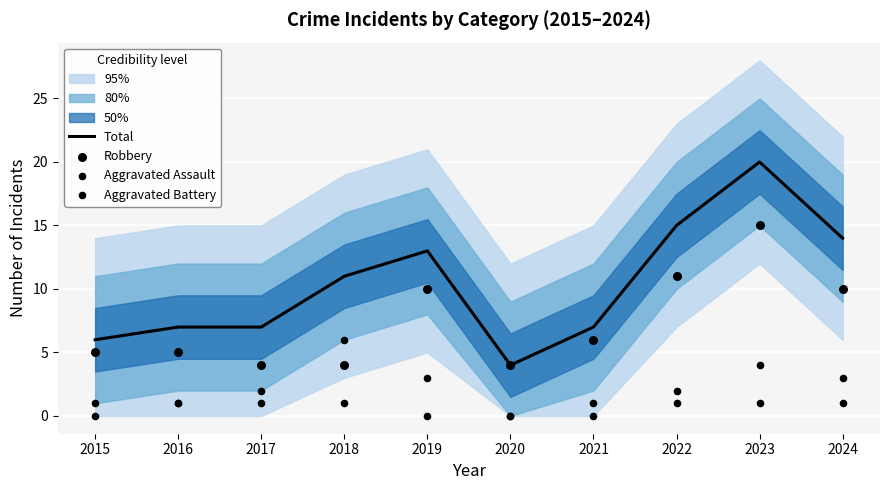

Which series has the widest spread of Y values?

Total